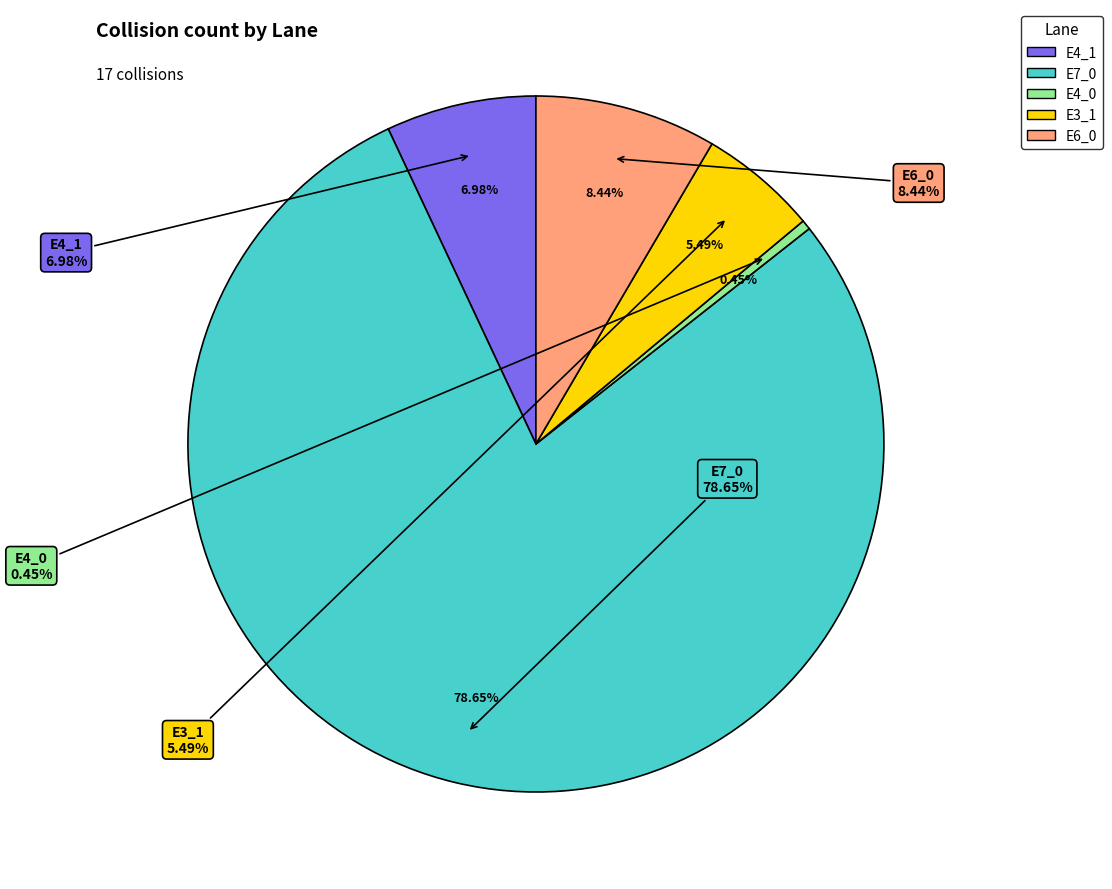

What percentage is the E6_0 slice, to the nearest percent?

8%